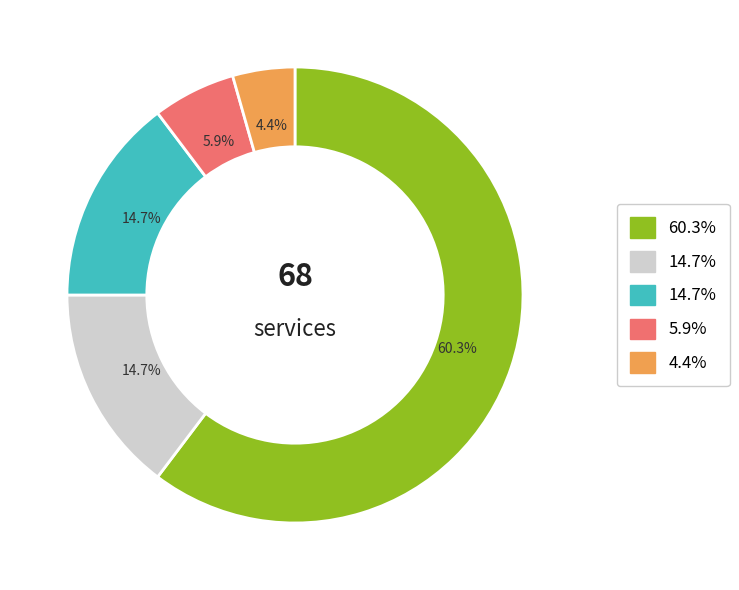

Does any single category account for the majority?

Yes